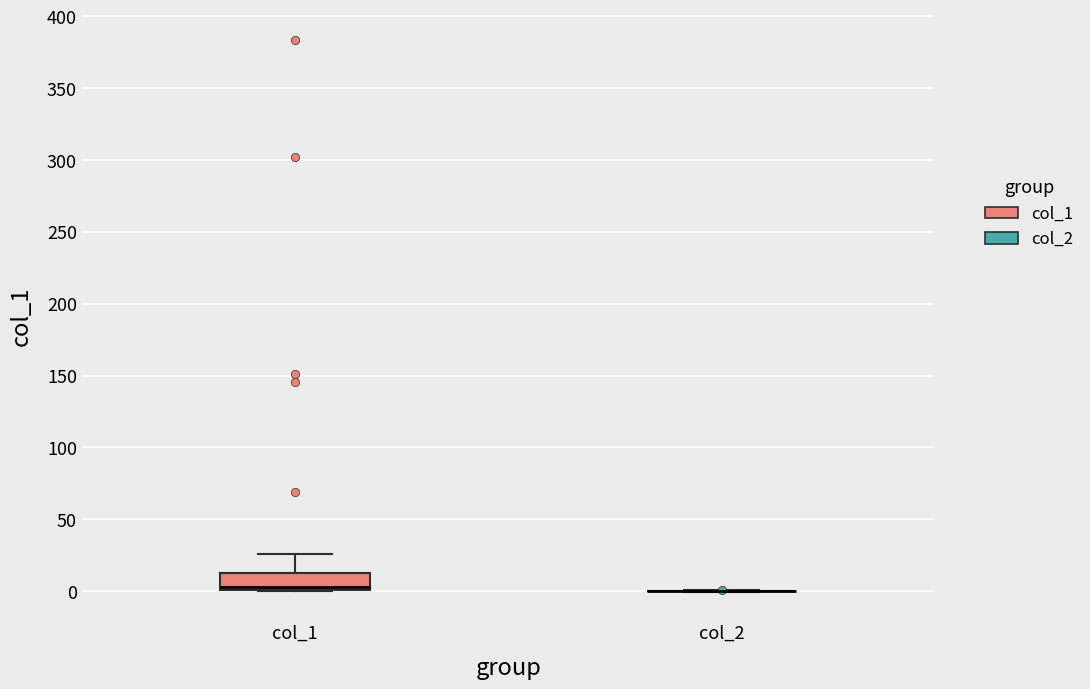

Reading left to right, transcribe this box plot: for each box, give where its median line is, the range the box spans, and where its two whiskers end, as read against the y-axis. The values are not printed on the chart, so give them approximately, as read against the axis.

col_1: median 5, box 0 to 10, whiskers 0 to 25
col_2: box collapsed to a line at 0, whiskers 0 to 0